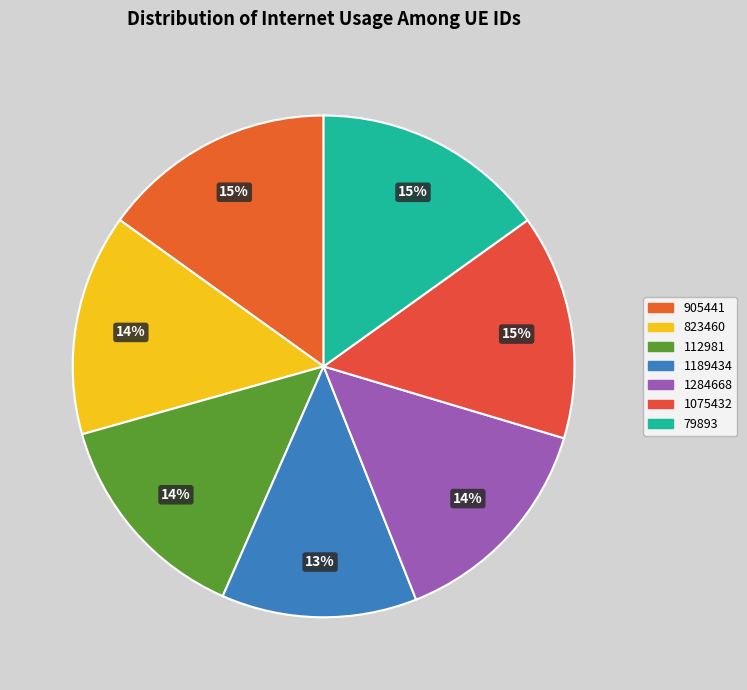

To the nearest percent, what is the average slice percentage?

14%